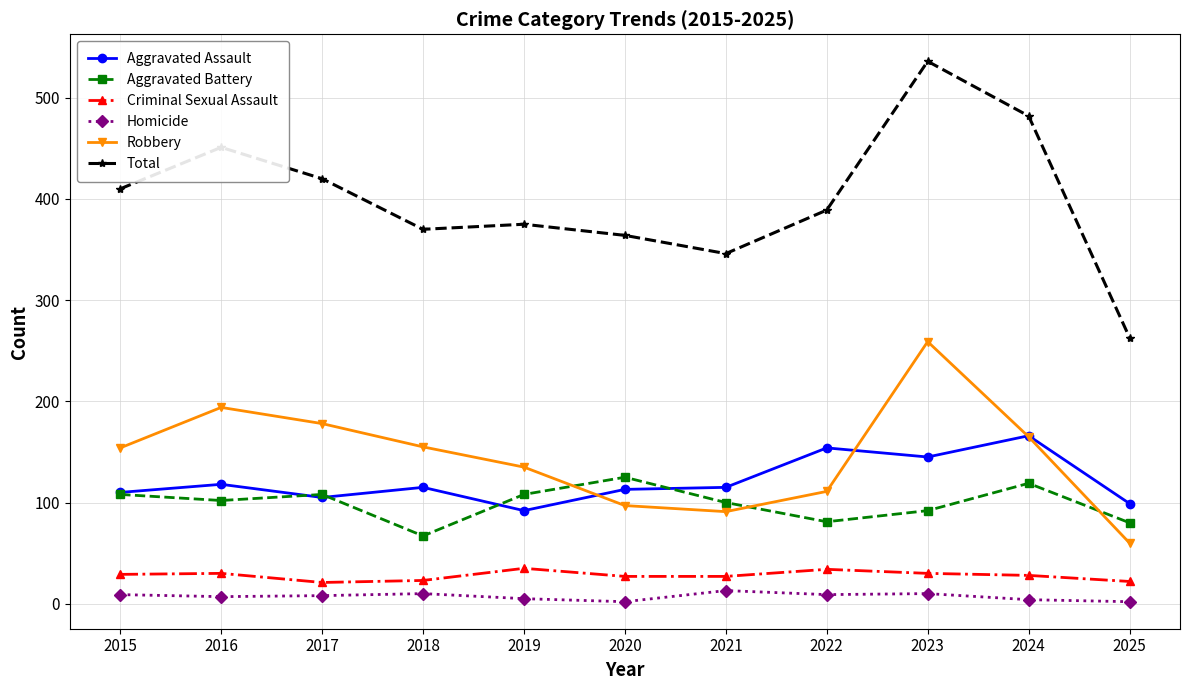

Which category has the highest value across all series?

2023